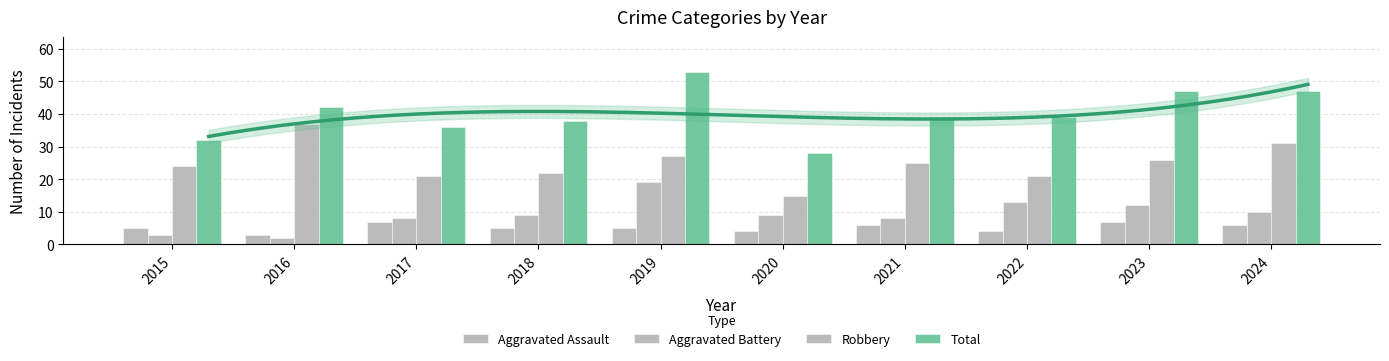

How many bars are there in each group?

4